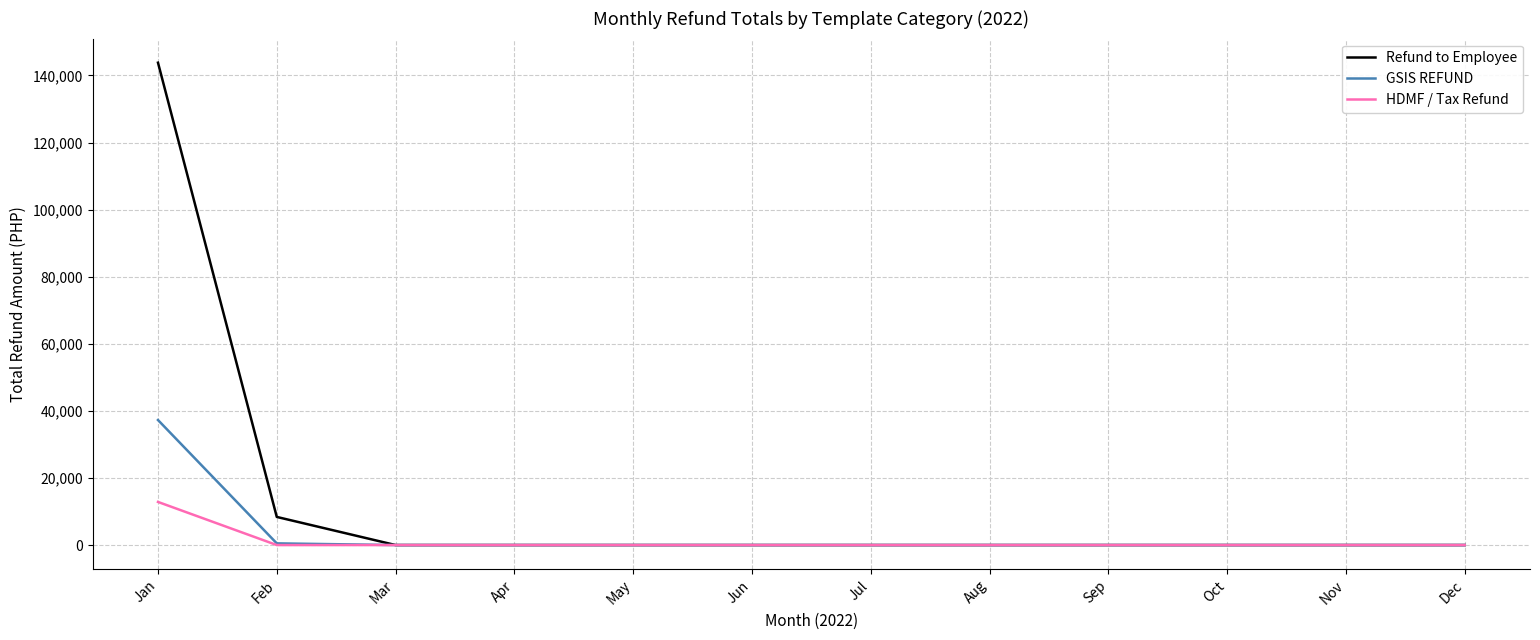

At which category is the sum across all series the highest?

Jan